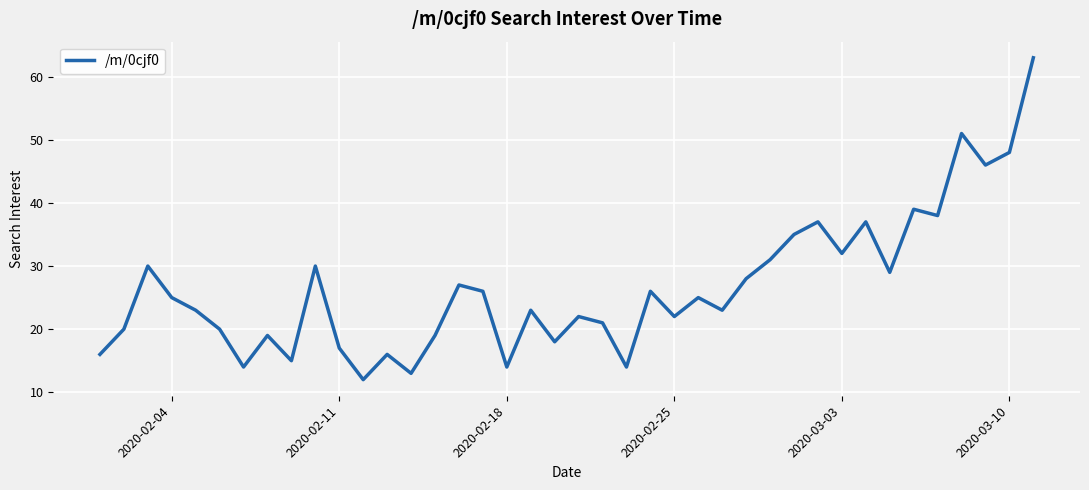

What is the average value?

27